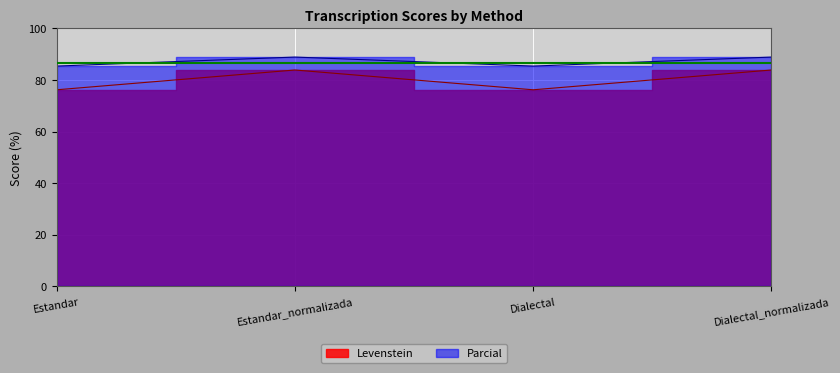

How many interior local valleys does the Levenstein series have?

1